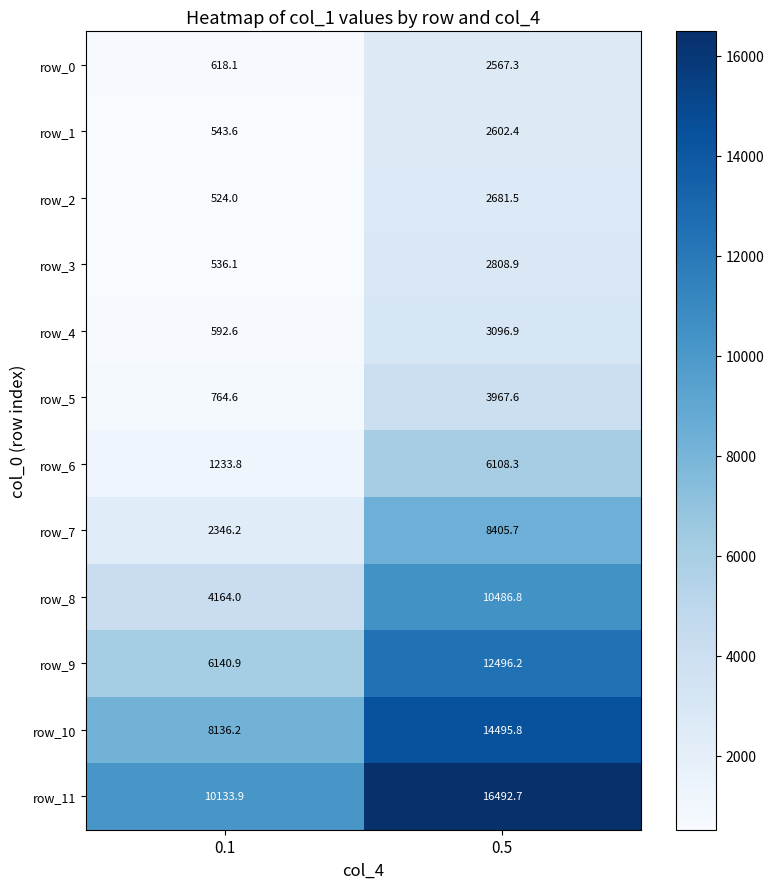

Rank the series by their maximum value, from lowest to highest.

row_0, row_1, row_2, row_3, row_4, row_5, row_6, row_7, row_8, row_9, row_10, row_11